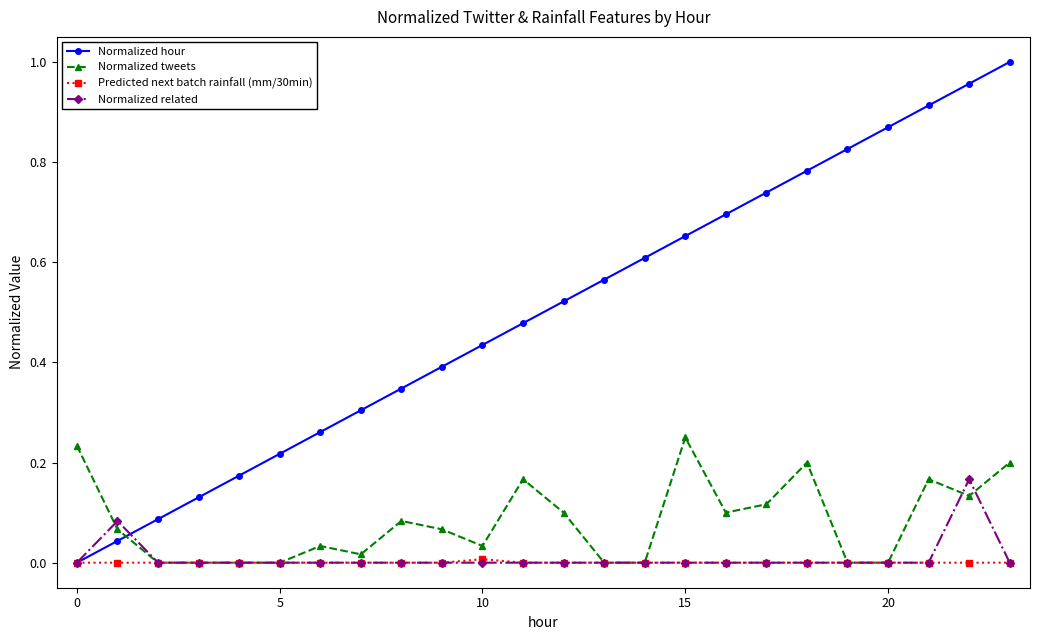

After their last crossing, which series has the higher values: Normalized related or Normalized tweets?

Normalized tweets